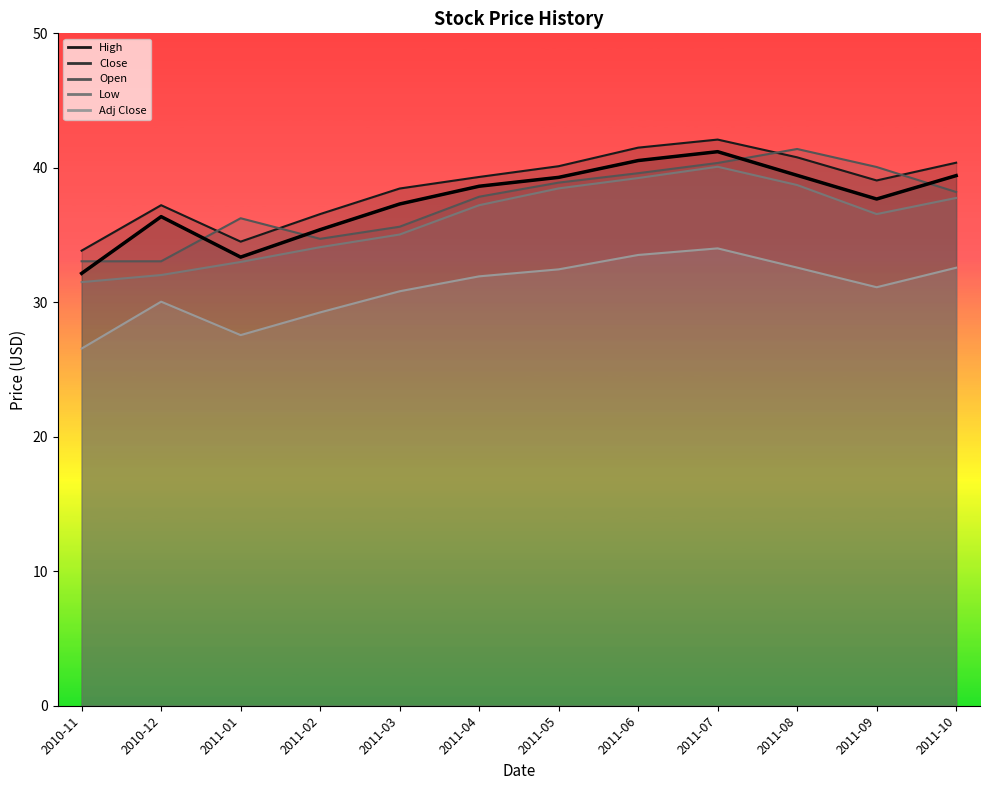

What is the label of the 10th point from the right?

2011-01